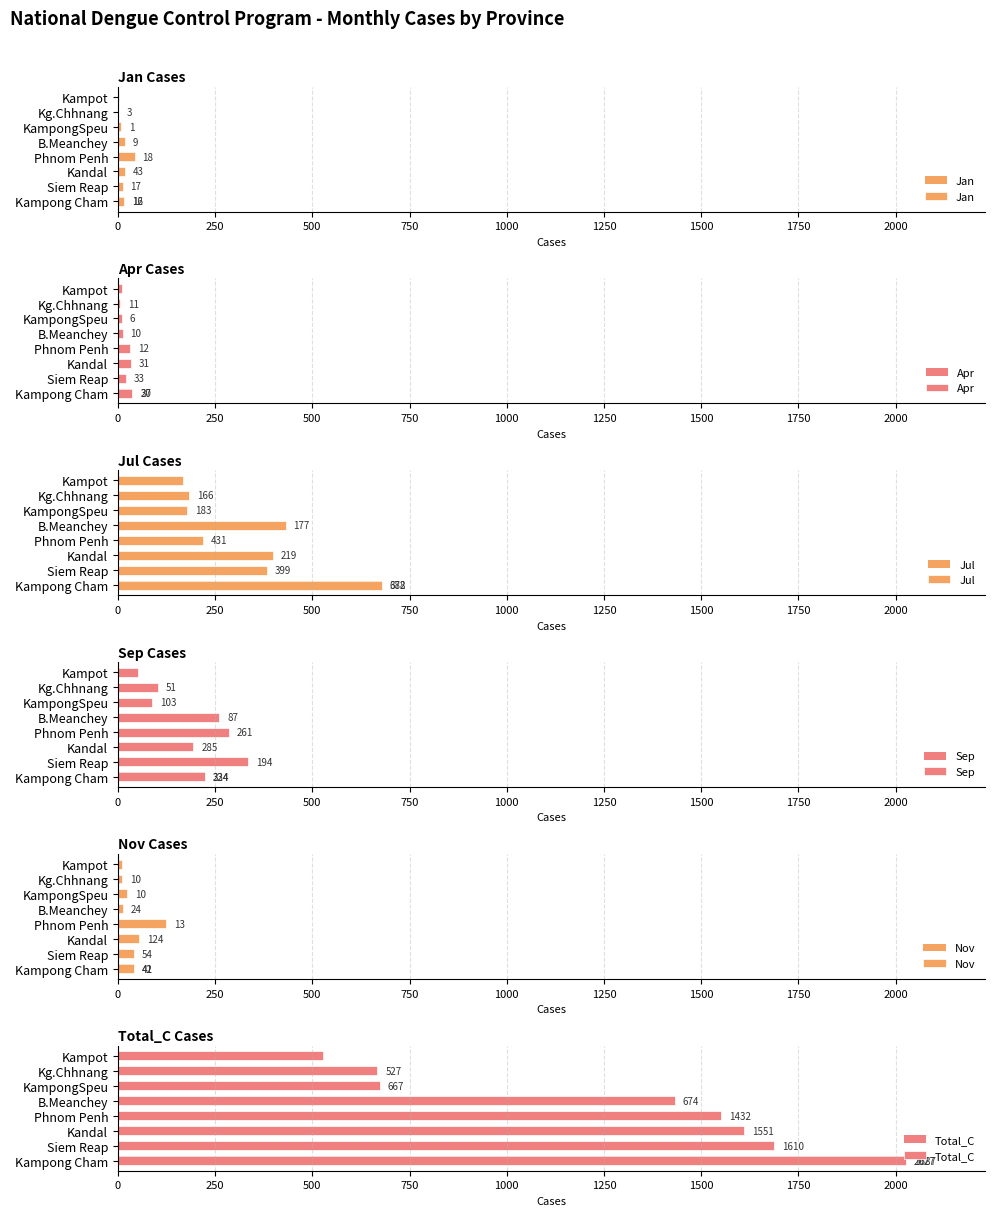

Which has a higher value, Kampong Cham or B.Meanchey?

B.Meanchey